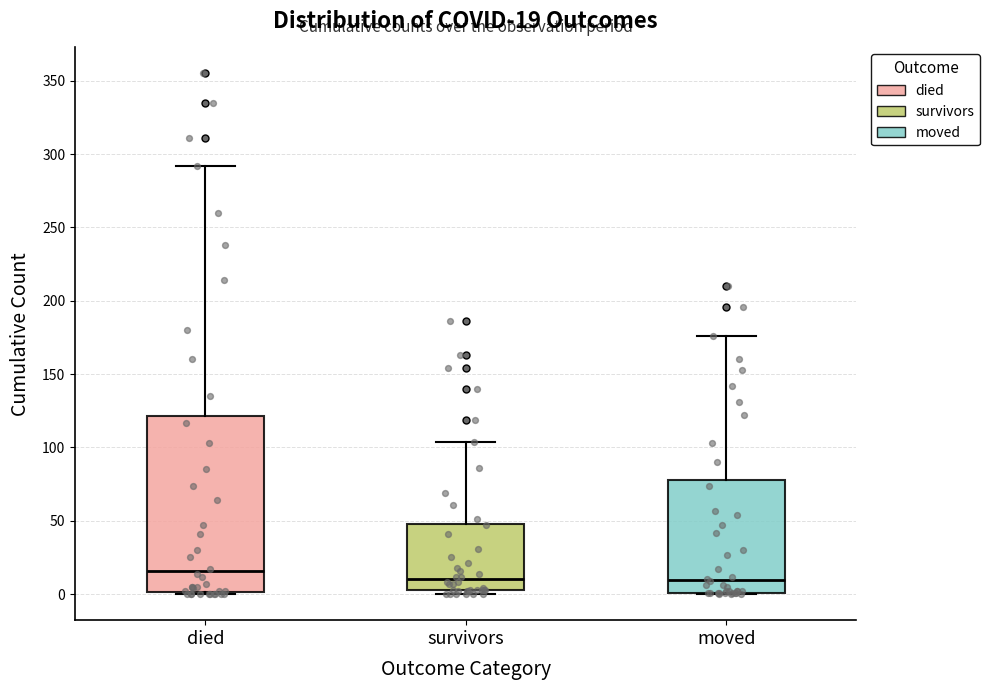

Which box has the highest median line?

died